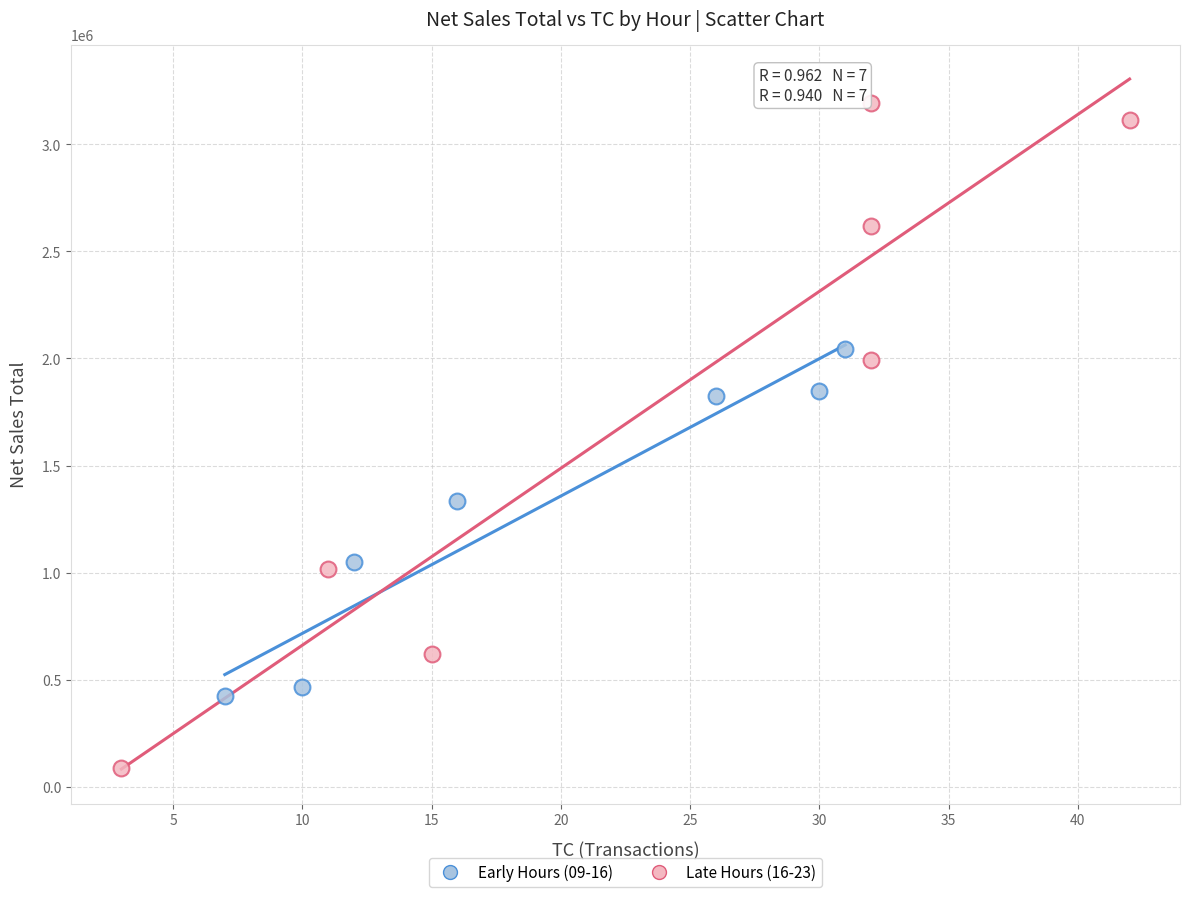

Which series has the widest spread of Y values?

Late Hours (16-23)